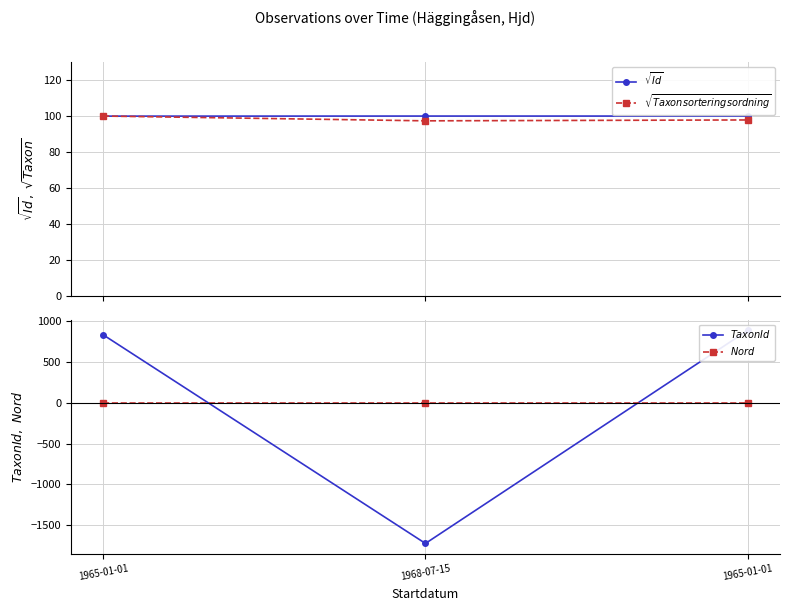

Reading left to right, list all the values displayed in this chart.

$\sqrt{Id}$: 1965-01-01=100.0	1968-07-15=100.0	1965-01-01=100.0
$\sqrt{Taxonsorteringsordning}$: 1965-01-01=100.0	1968-07-15=97.4	1965-01-01=97.8
$TaxonId$: 1965-01-01=836.7	1968-07-15=-1728.3	1965-01-01=891.7
$Nord$: 1965-01-01=0.0	1968-07-15=0.0	1965-01-01=0.0